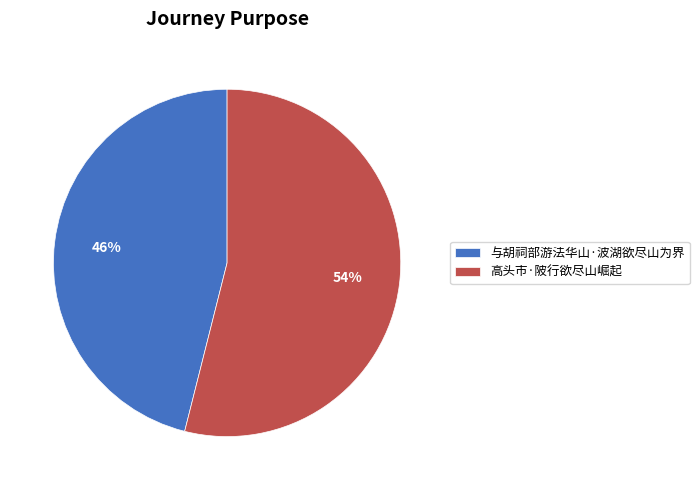

What percentage is the 与胡祠部游法华山·波湖欲尽山为界 slice, to the nearest percent?

46%